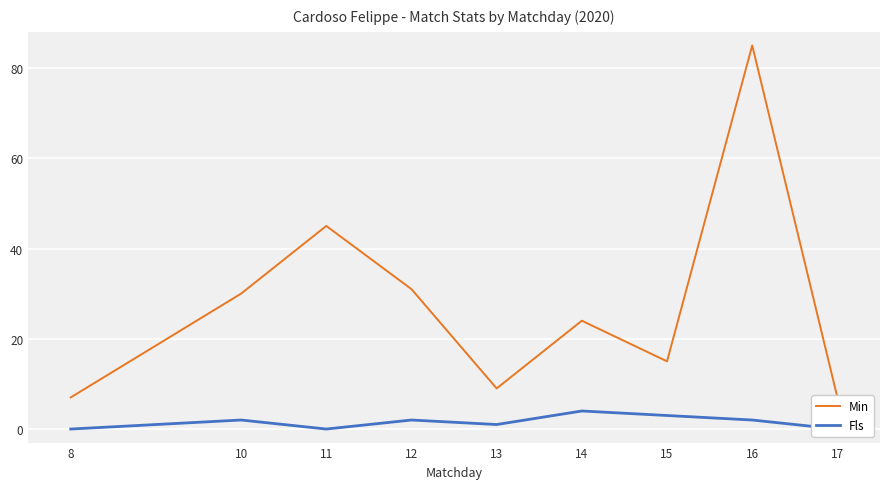

What is the sum of the Fls values at 13 and 8?

1